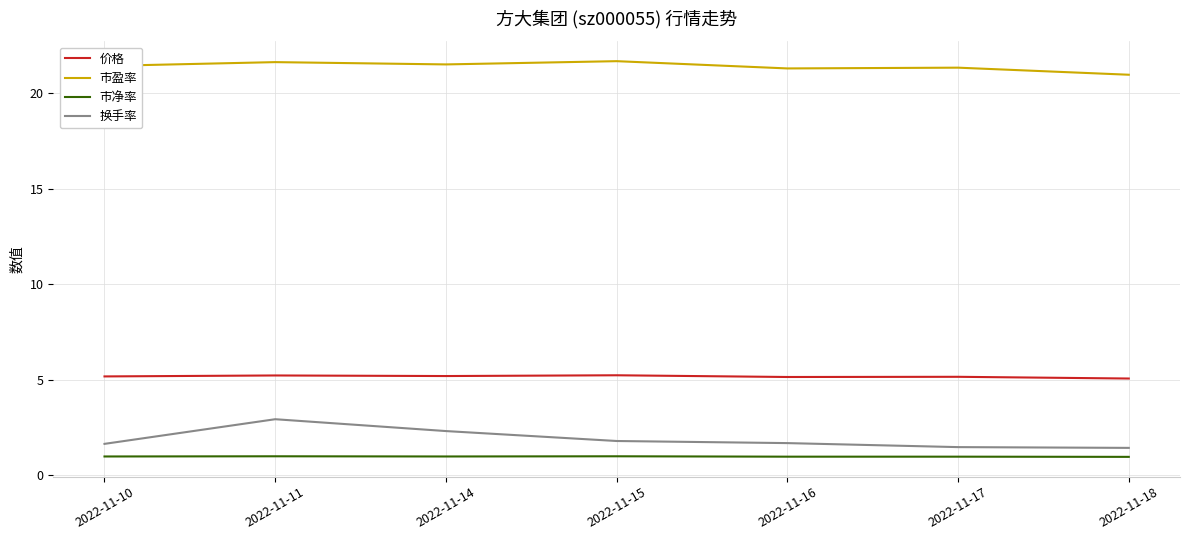

True or false: 换手率 and 市盈率 cross at least once.

False